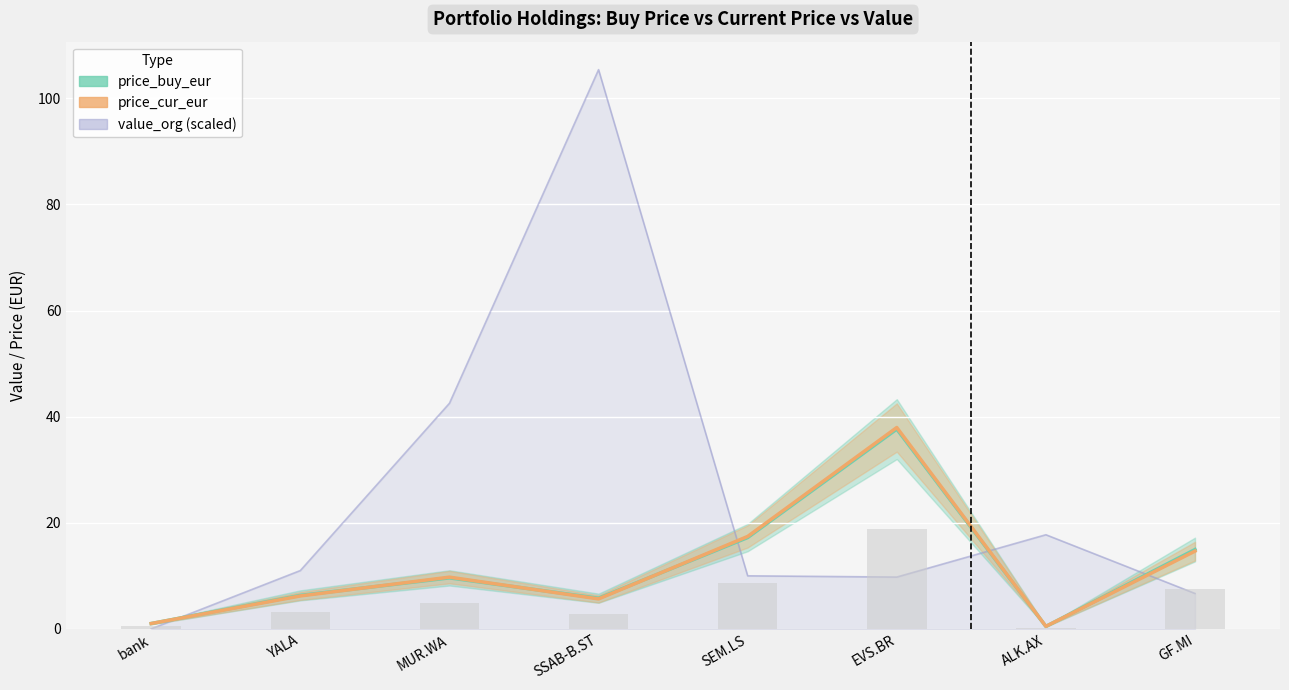

Reading left to right, what are all the values shown in this chart?

price_buy_eur: bank=1.0	YALA=6.3	MUR.WA=9.6	SSAB-B.ST=5.8	SEM.LS=17.2	EVS.BR=37.6	ALK.AX=0.5	GF.MI=14.9
price_cur_eur: bank=1.0	YALA=6.2	MUR.WA=9.7	SSAB-B.ST=5.6	SEM.LS=17.4	EVS.BR=38.0	ALK.AX=0.5	GF.MI=14.7